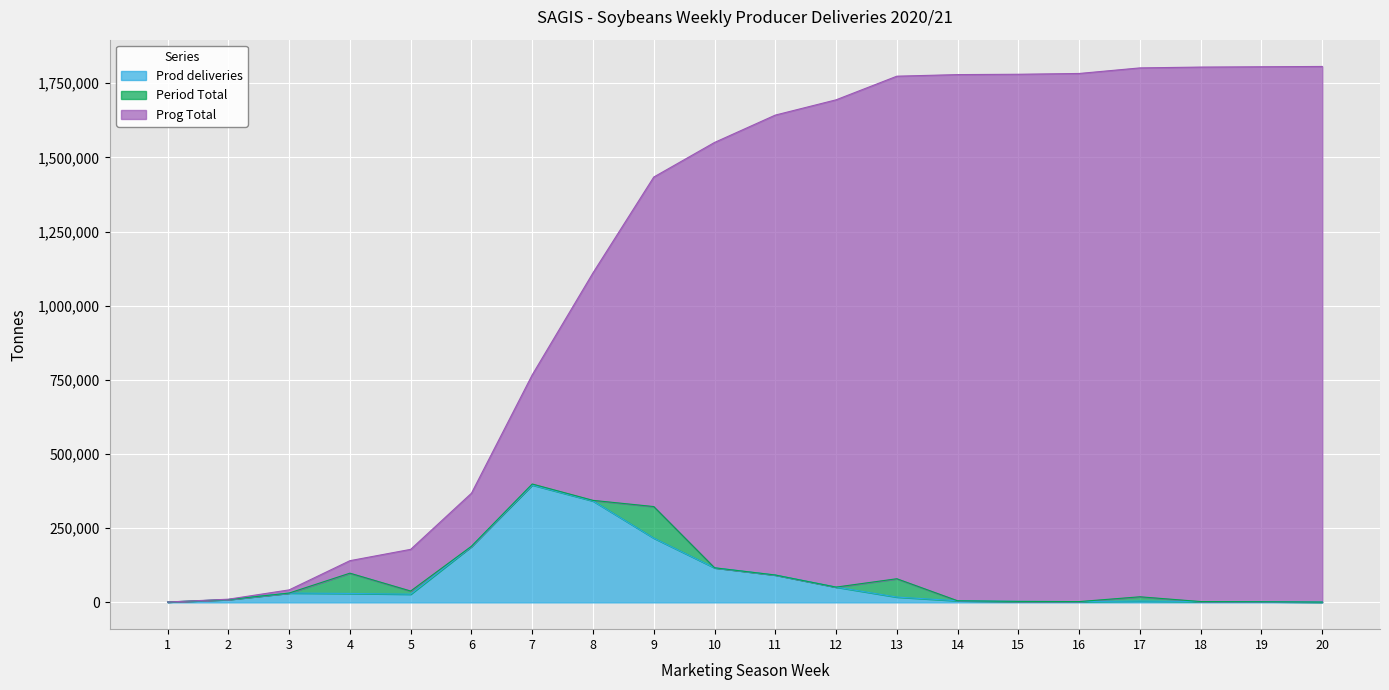

What is the minimum value shown in the chart?

1018